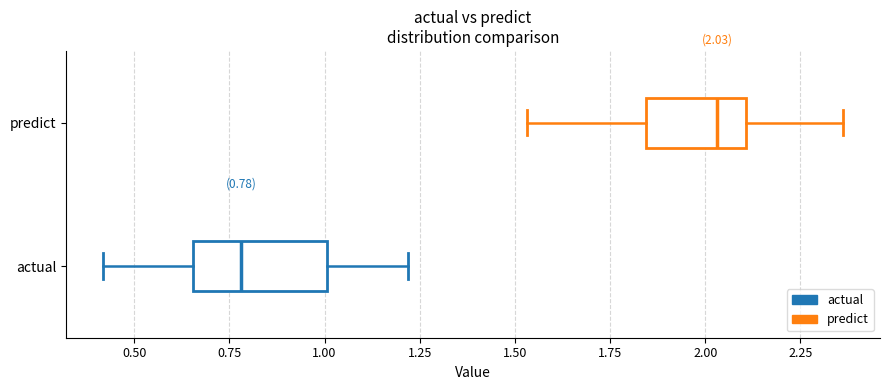

Which box's median line is the furthest to the right?

predict